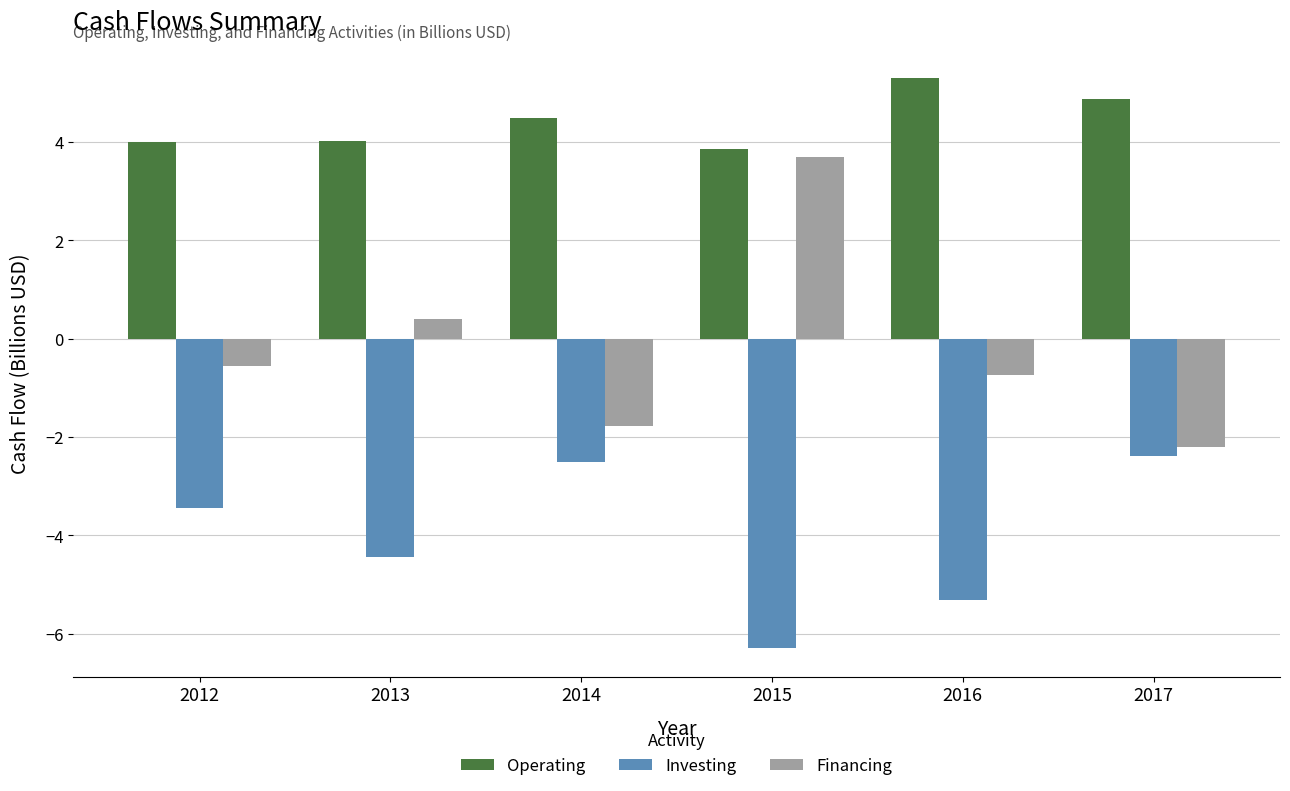

What value does the Investing series have at 2016?

-5.3